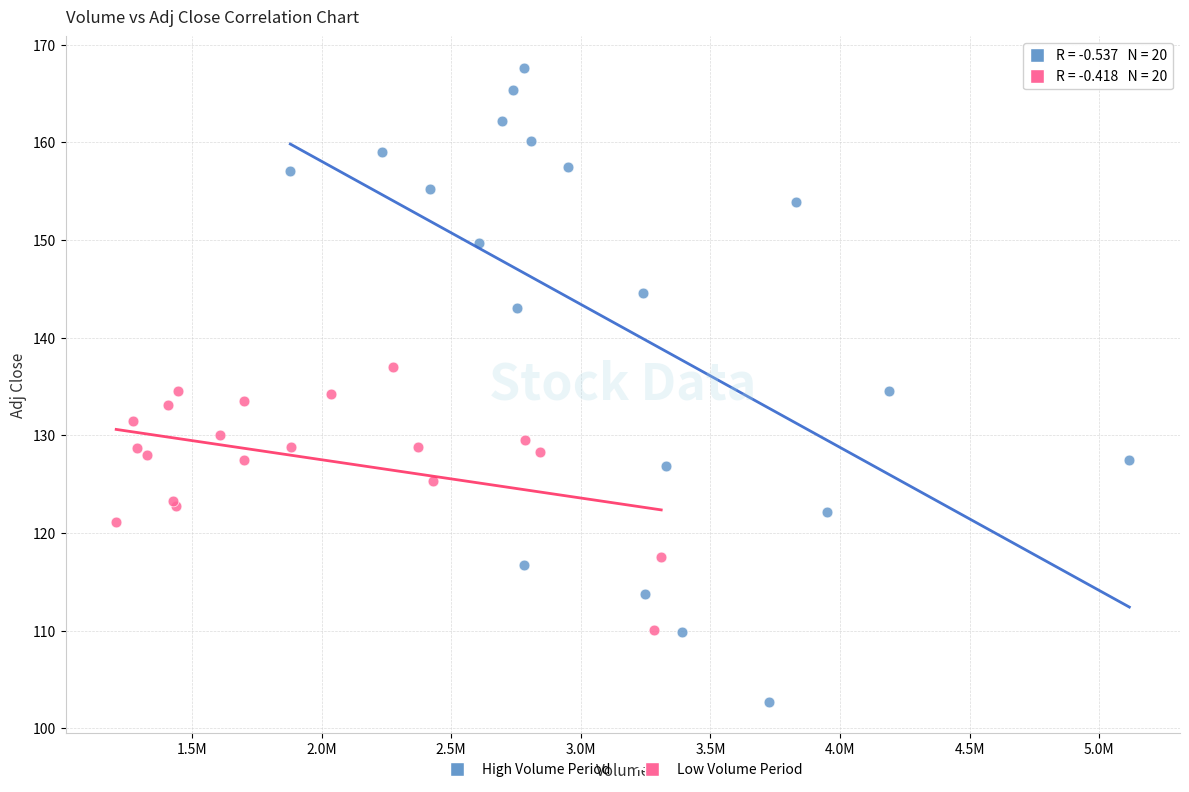

Which series contains the lowest Y value?

High Volume Period